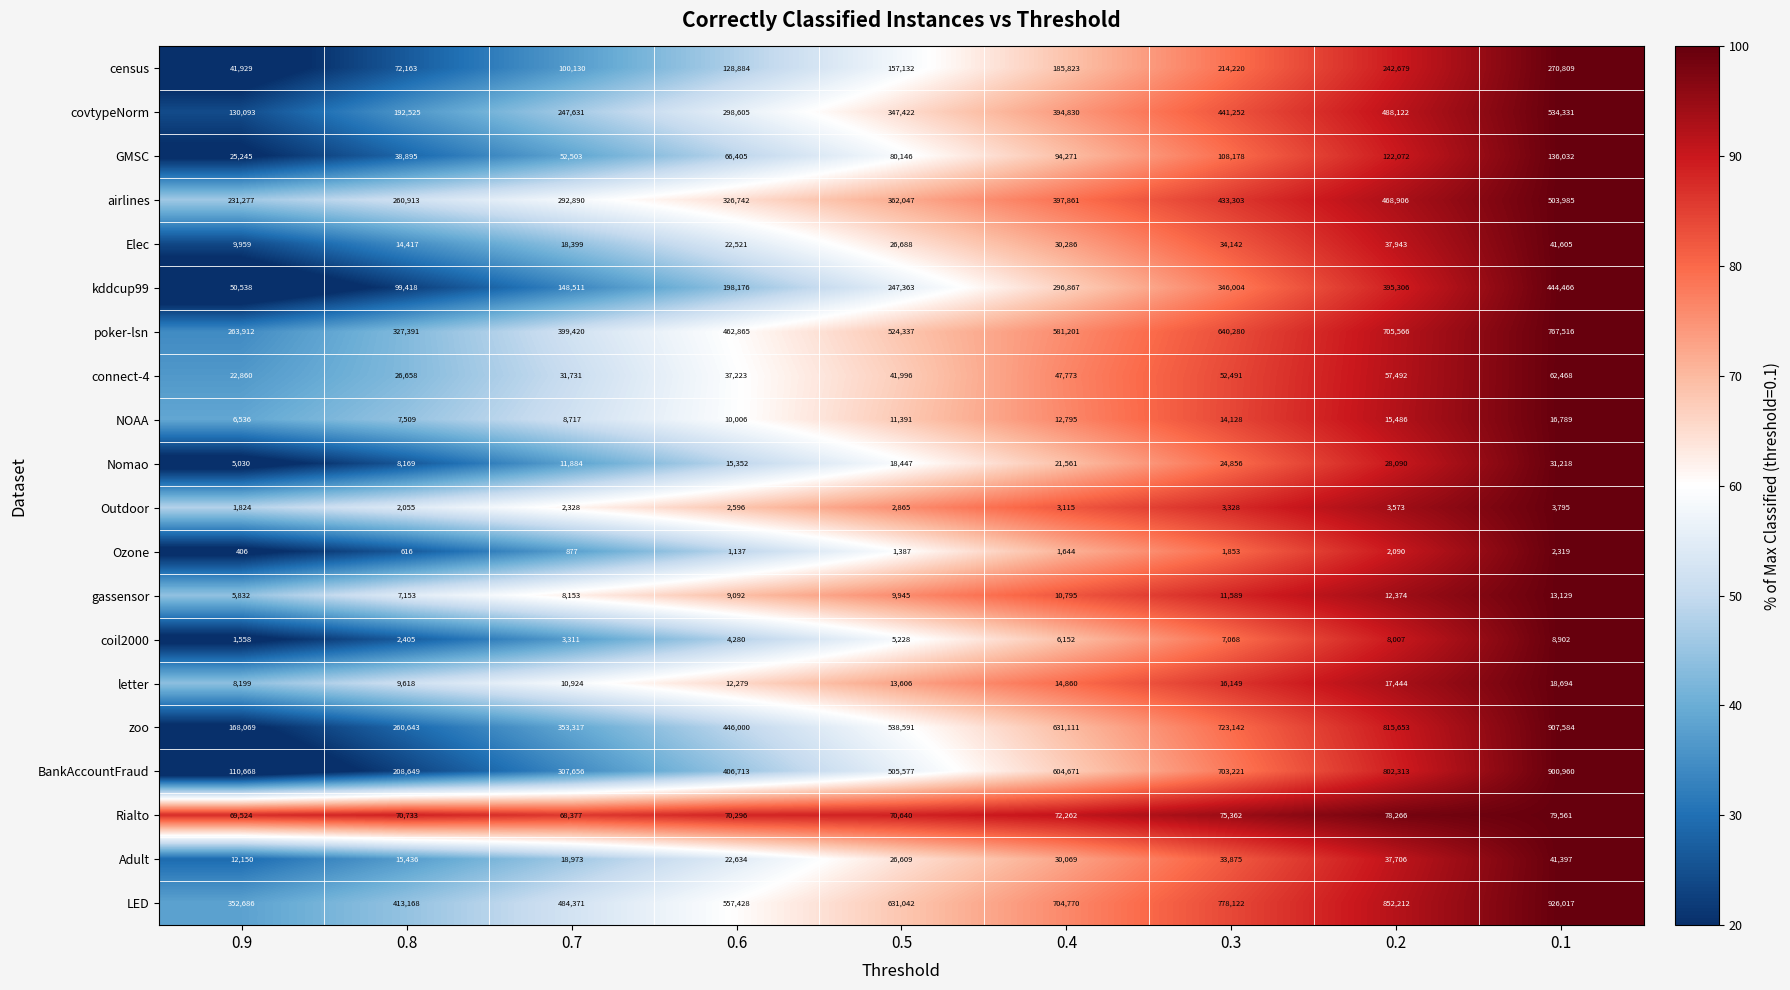

At which category is the sum across all series the highest?

0.1